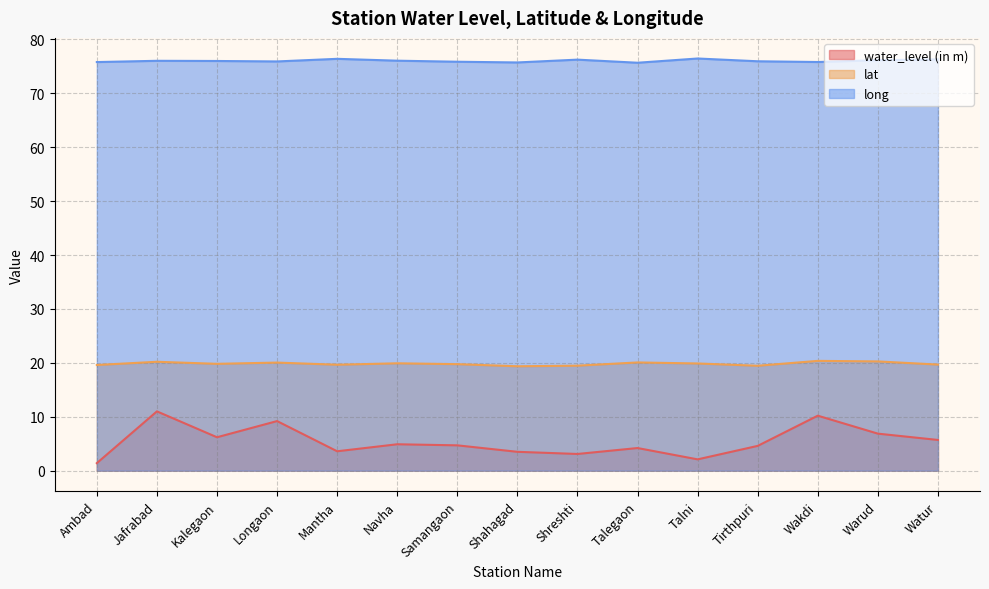

In lat, how many points are lower than both neighbors (excluding endpoints)?

4